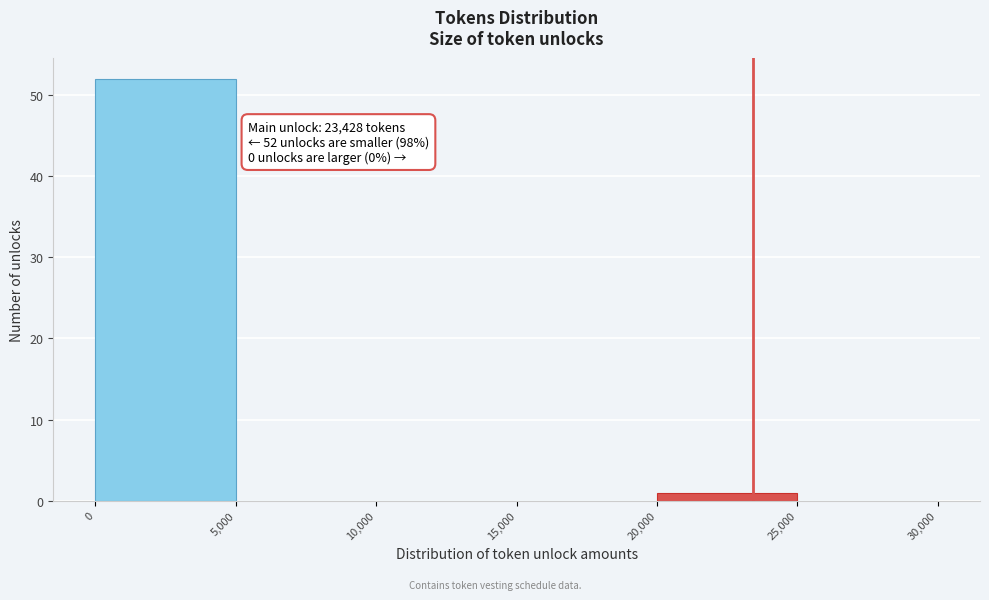

Which range on the x-axis has the tallest bar?

0 to 5,000